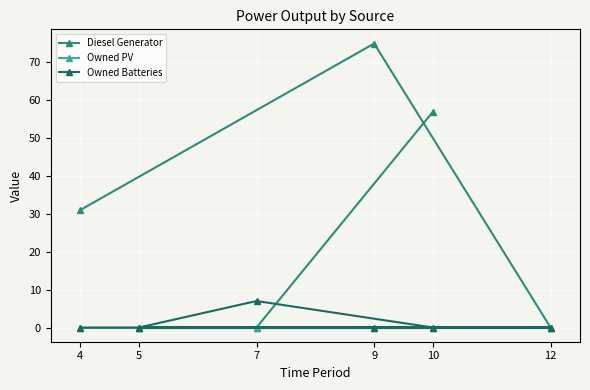

Rank the series at 7 from highest to lowest value.

Owned Batteries, Diesel Generator, Owned PV